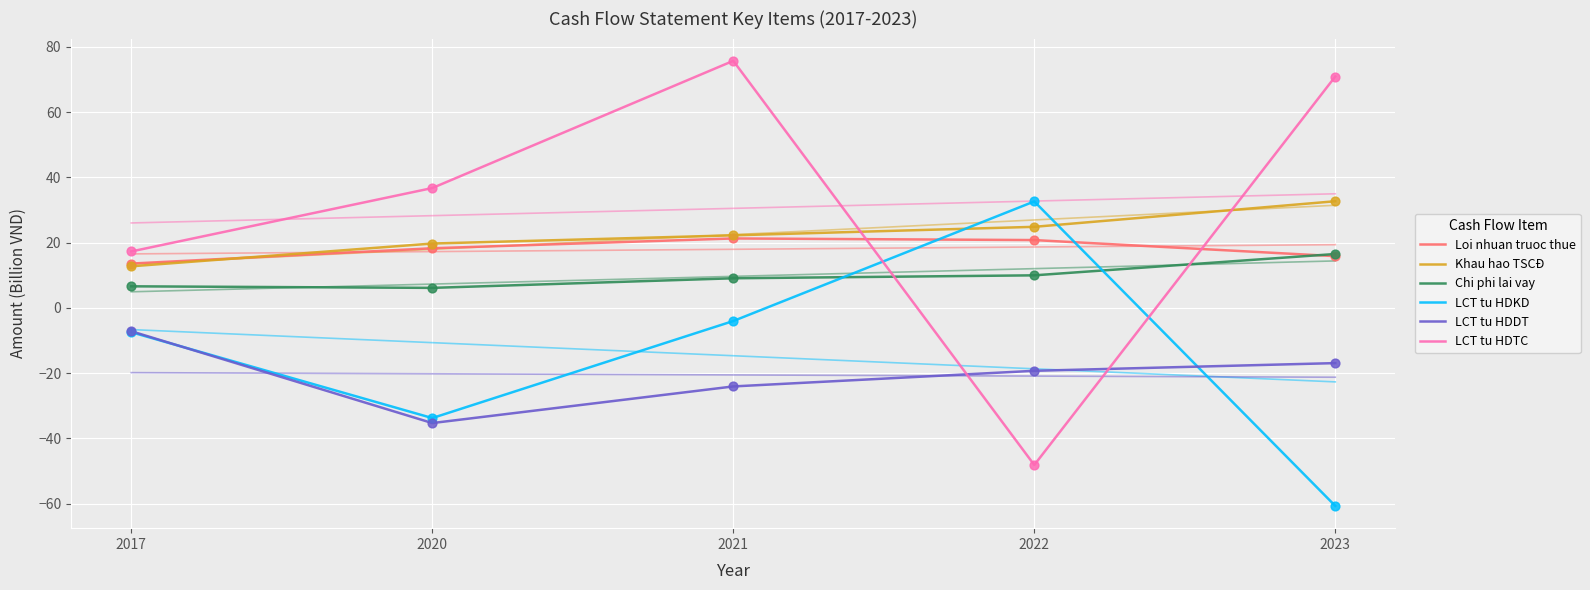

What are all the series names shown in the legend?

Loi nhuan truoc thue, Khau hao TSCĐ, Chi phi lai vay, LCT tu HDKD, LCT tu HDDT, LCT tu HDTC